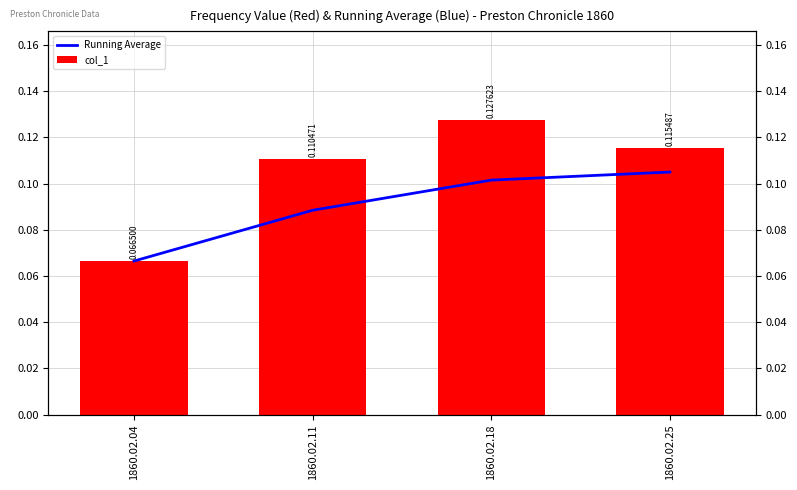

What is the value of the col_1 bar at the 3rd from the left?

0.1